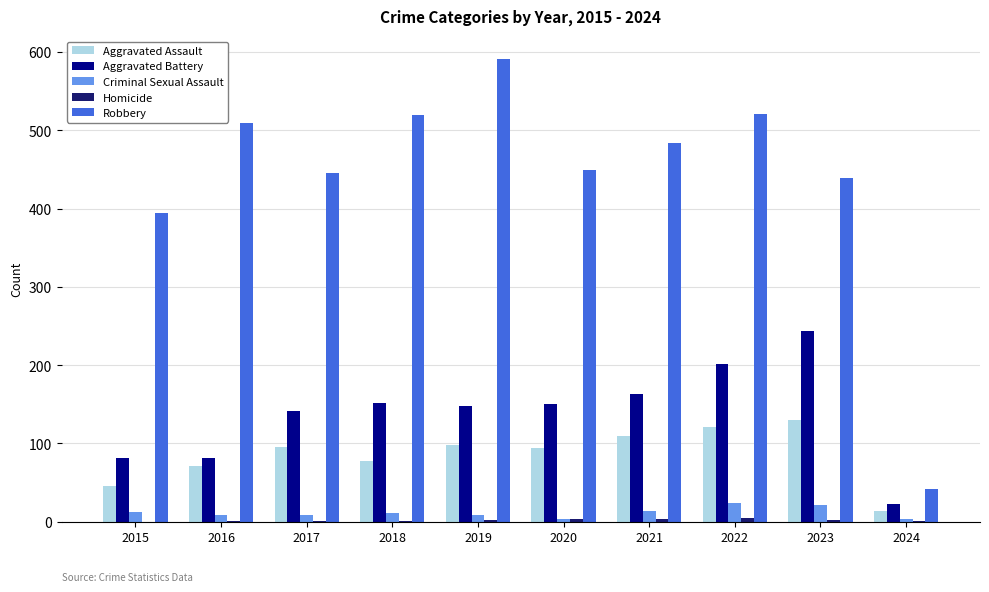

The Aggravated Assault series shows 105 at 2016. True or false?

False